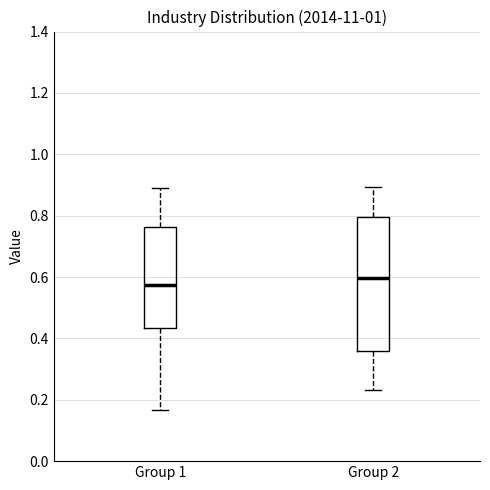

Reading left to right, transcribe this box plot: for each box, give where its median line is, the range the box spans, and where its two whiskers end, as read against the y-axis. The values are not printed on the chart, so give them approximately, as read against the axis.

Group 1: median 0.58, box 0.44 to 0.76, whiskers 0.16 to 0.88
Group 2: median 0.60, box 0.36 to 0.80, whiskers 0.24 to 0.90